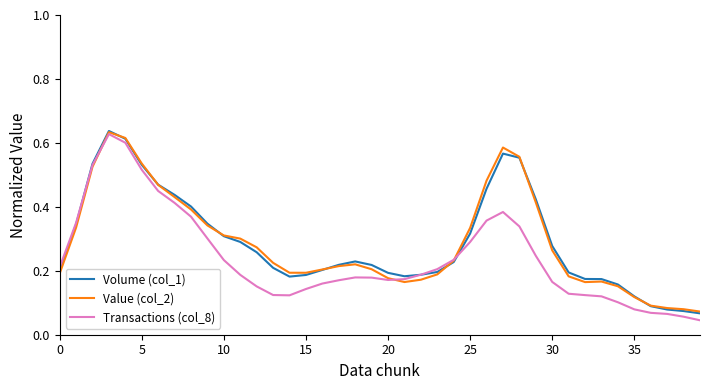

Which series has the widest spread of values?

Transactions (col_8)